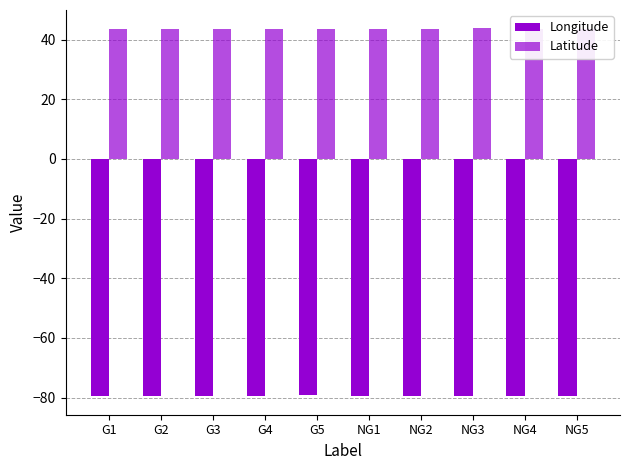

At which label does Longitude reach its peak?

G5